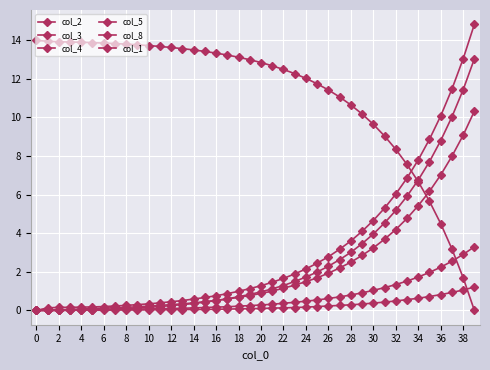

Is this an area chart (filled region under the line)?

No